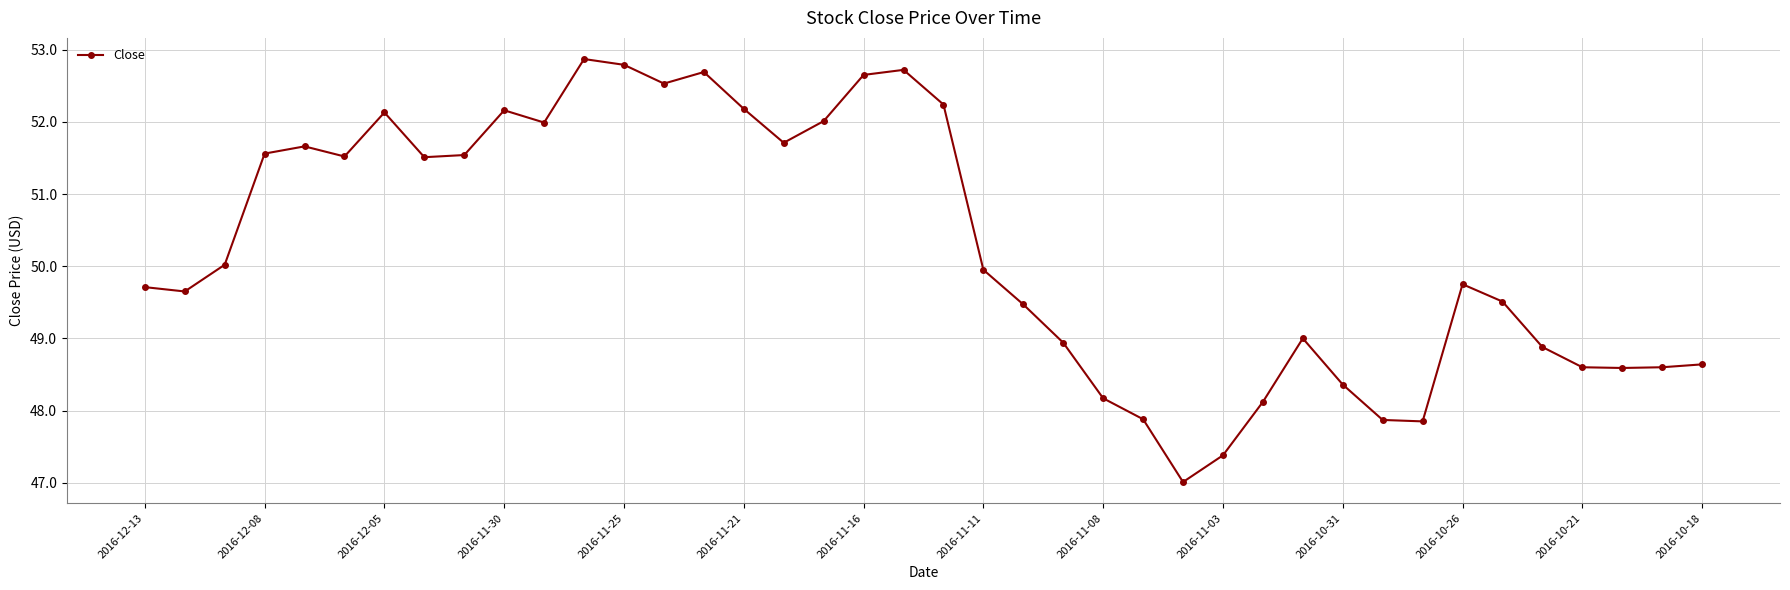

What is the minimum value shown in the chart?

47.0